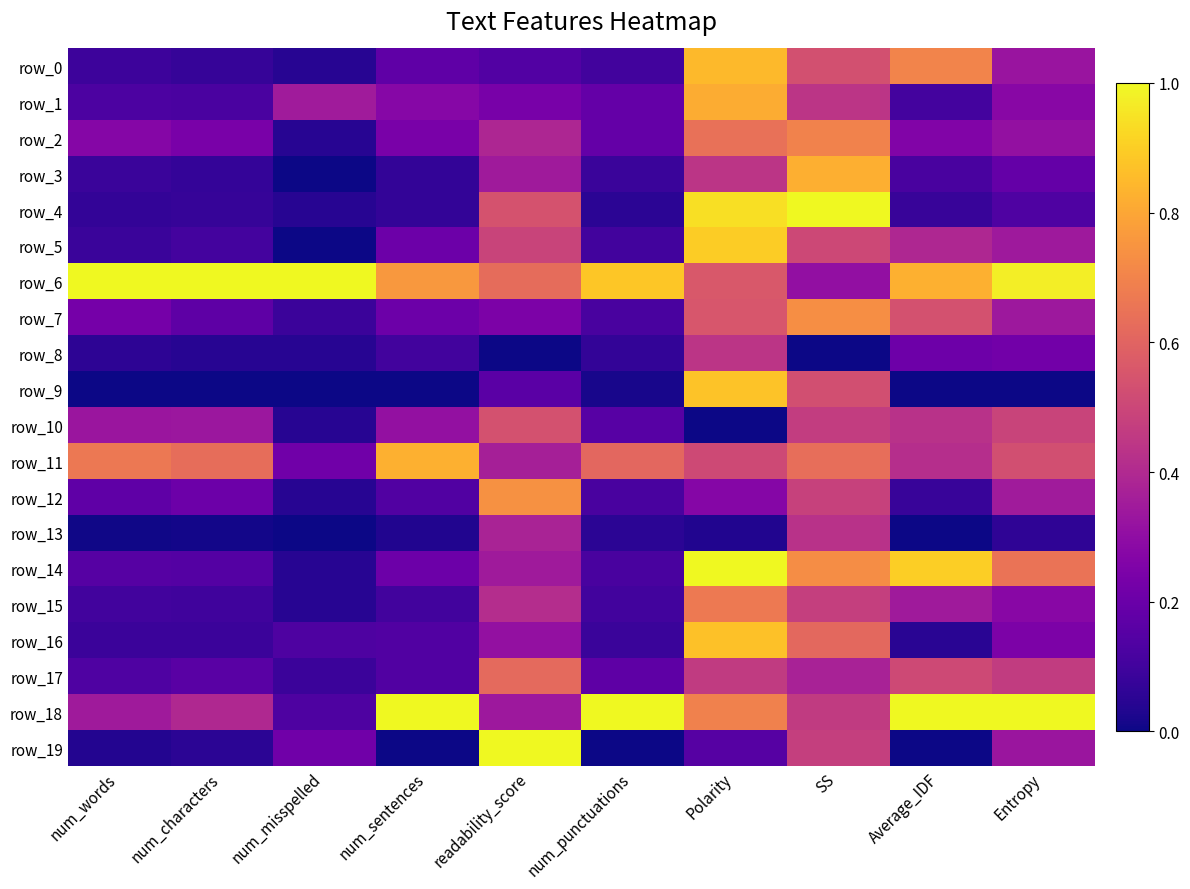

Where is row_12 nearest to the value 0?

num_misspelled